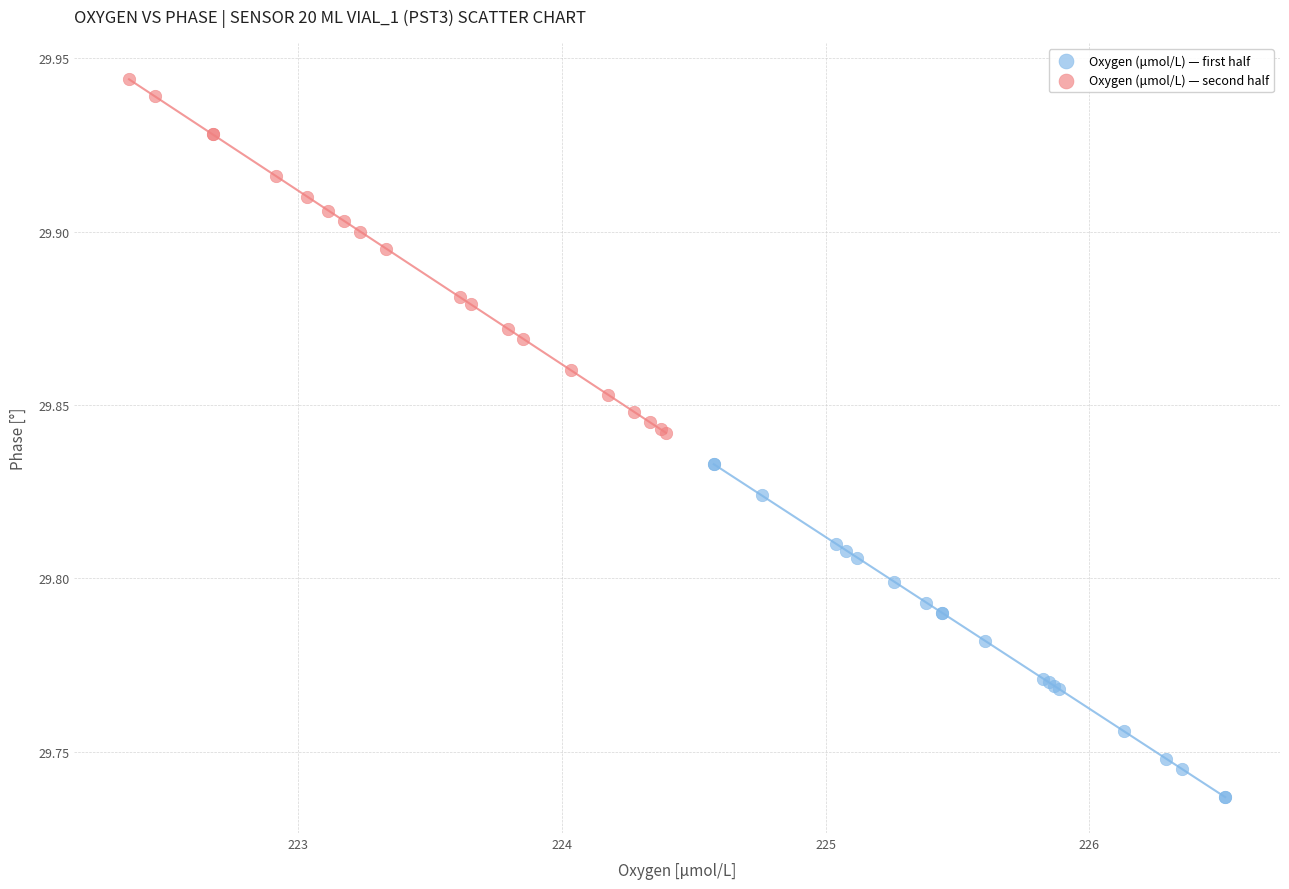

What are all the series names shown in the legend?

Oxygen (μmol/L) — first half, Oxygen (μmol/L) — second half